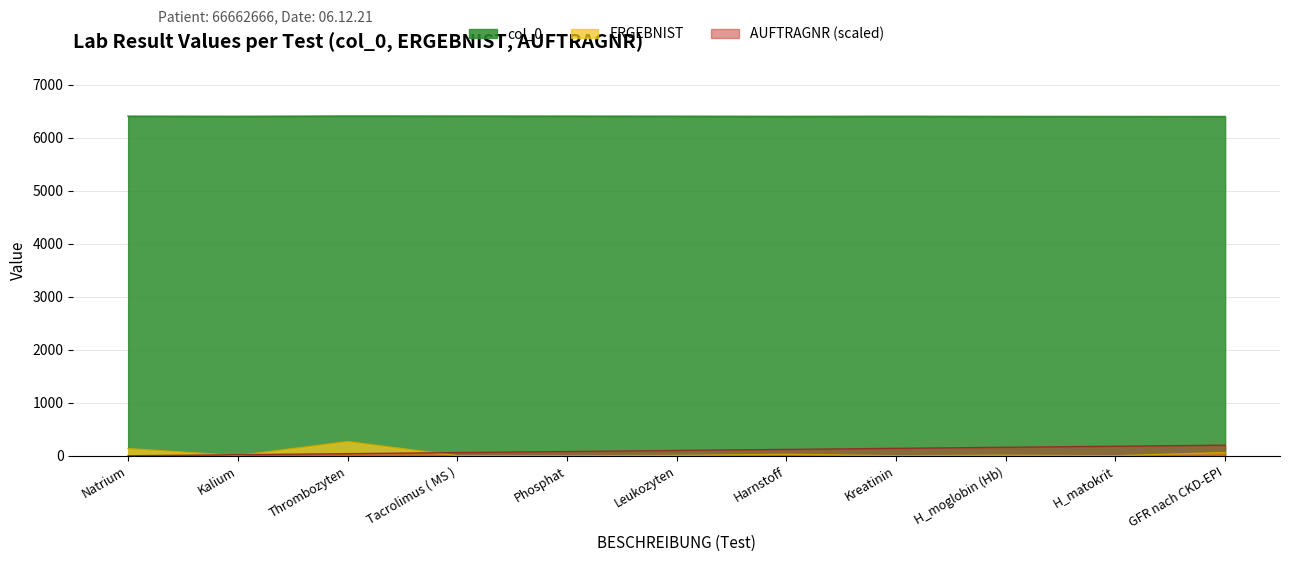

Rank the series by their maximum value, from lowest to highest.

AUFTRAGNR (scaled), ERGEBNIST, col_0